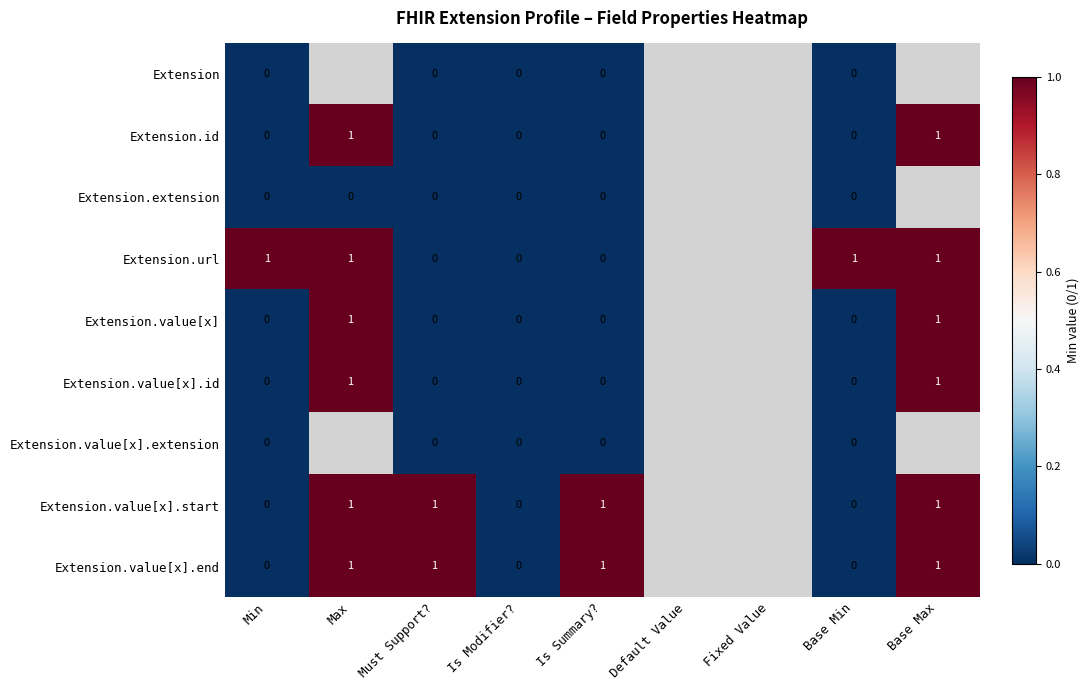

Is the value of Extension.value[x].end at Base Max greater than the value of Extension.id at Base Min?

Yes